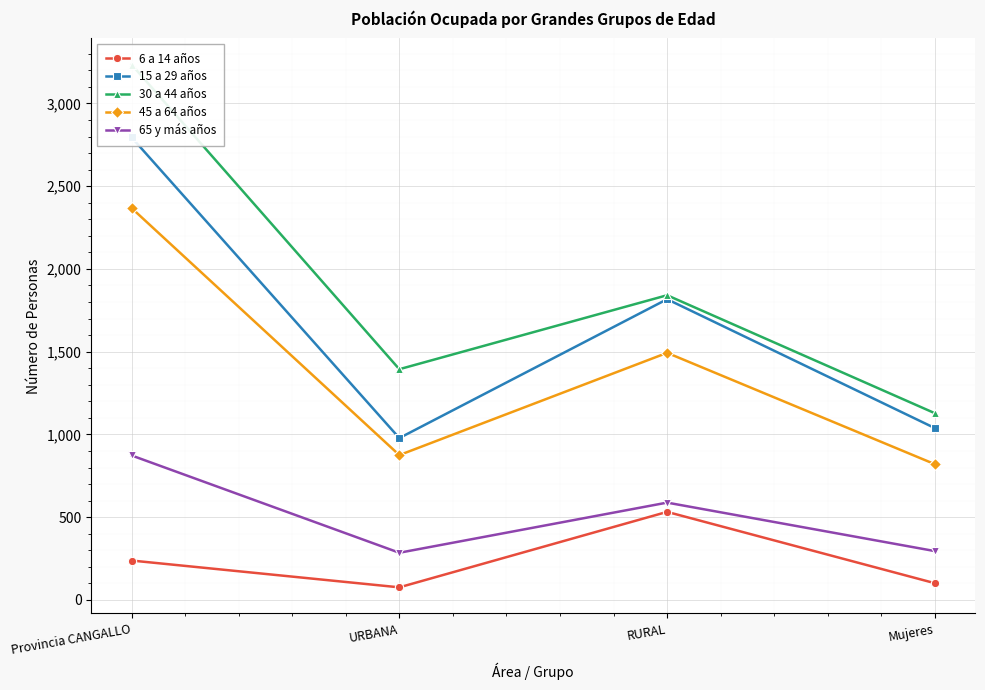

What is the value of the 45 a 64 años point at the 3rd from the left?

1493